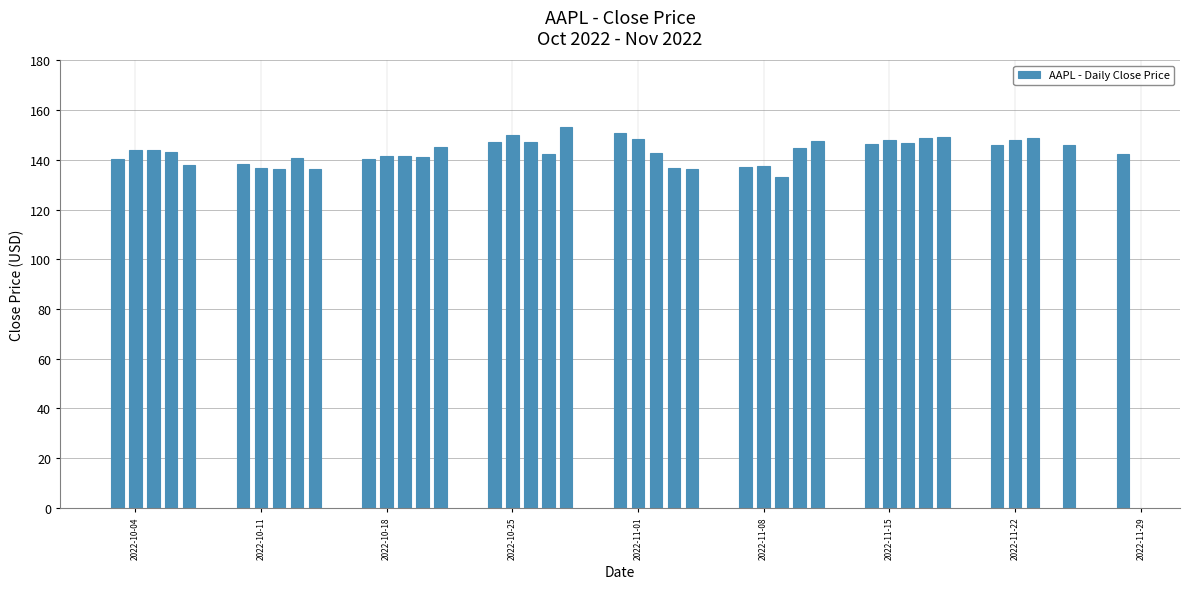

How many bars are there in total?

40